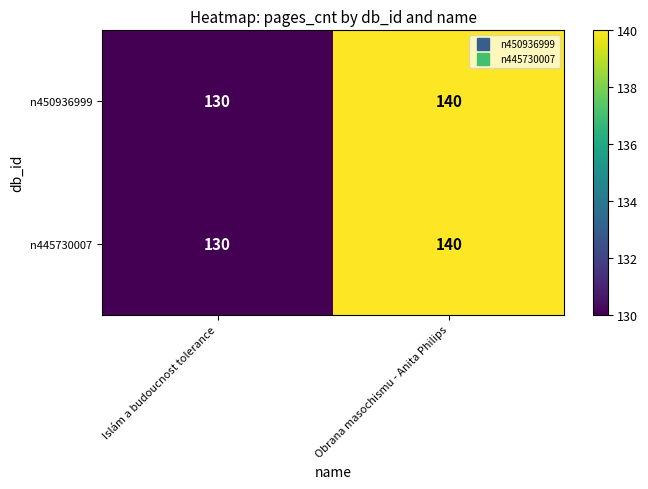

What is the average value of the n445730007 series?

135